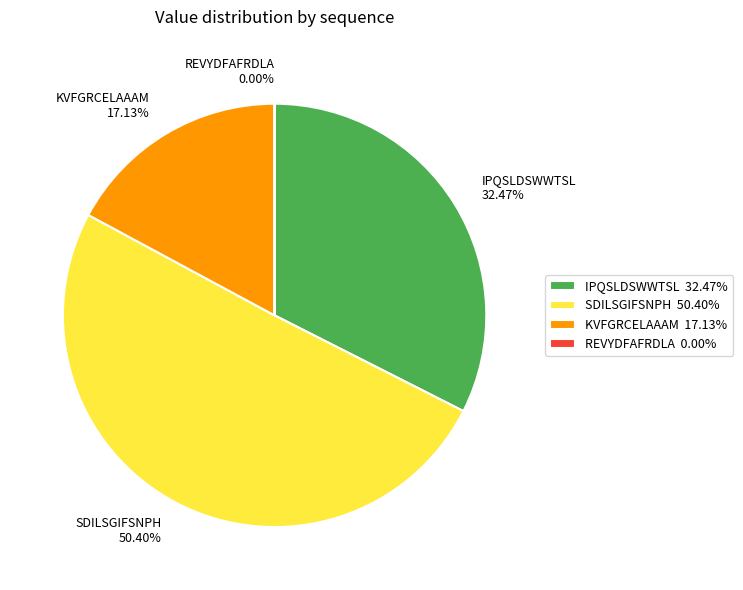

Is there any slice that represents more than half of the pie?

Yes